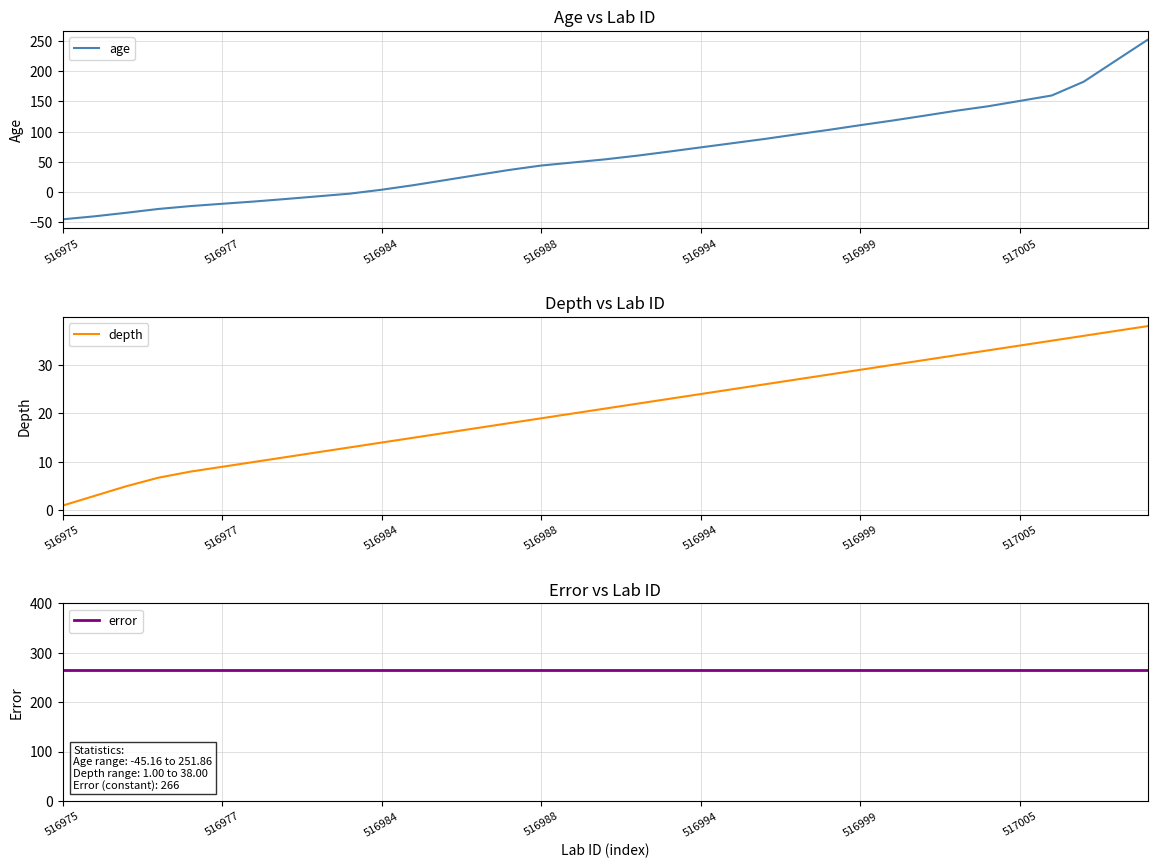

Which series has the largest total across all categories?

error